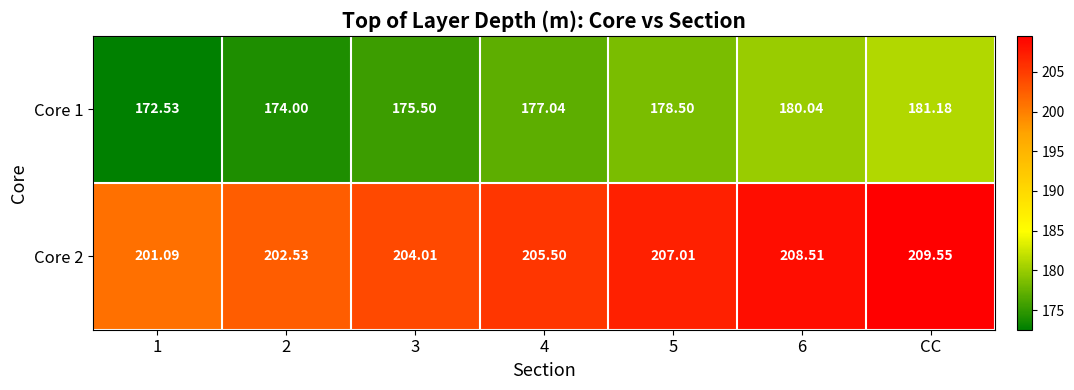

How many data points in Core 2 are less than 205?

3